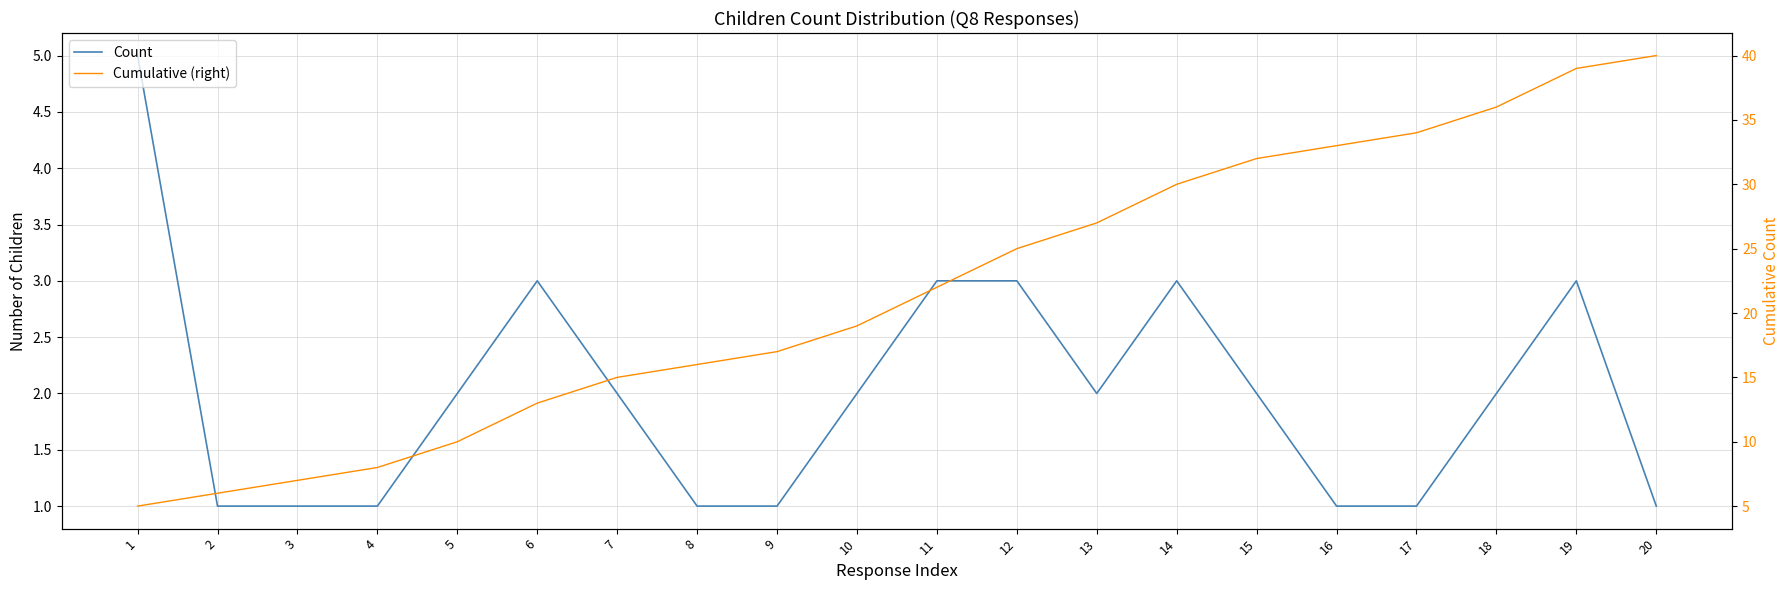

Where does the Cumulative (right) series first go above 22?

12